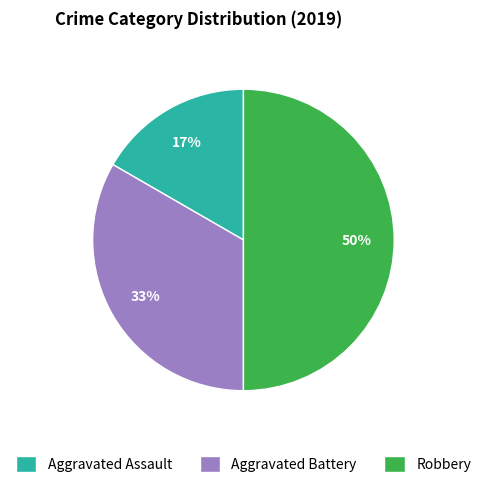

Is Aggravated Assault the majority of the pie?

No